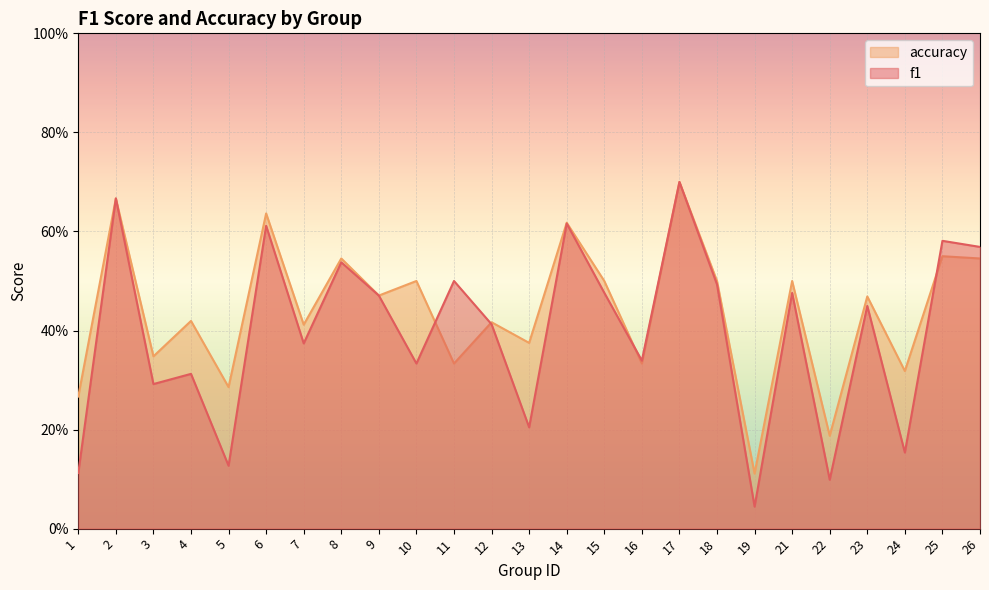

Between 4 and 18, which series saw the biggest shift?

f1